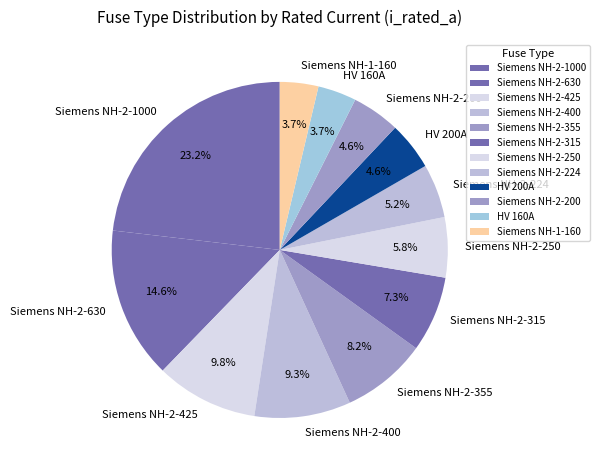

What is the ratio of the value at Siemens NH-2-355 to the value at Siemens NH-2-315?

1.1